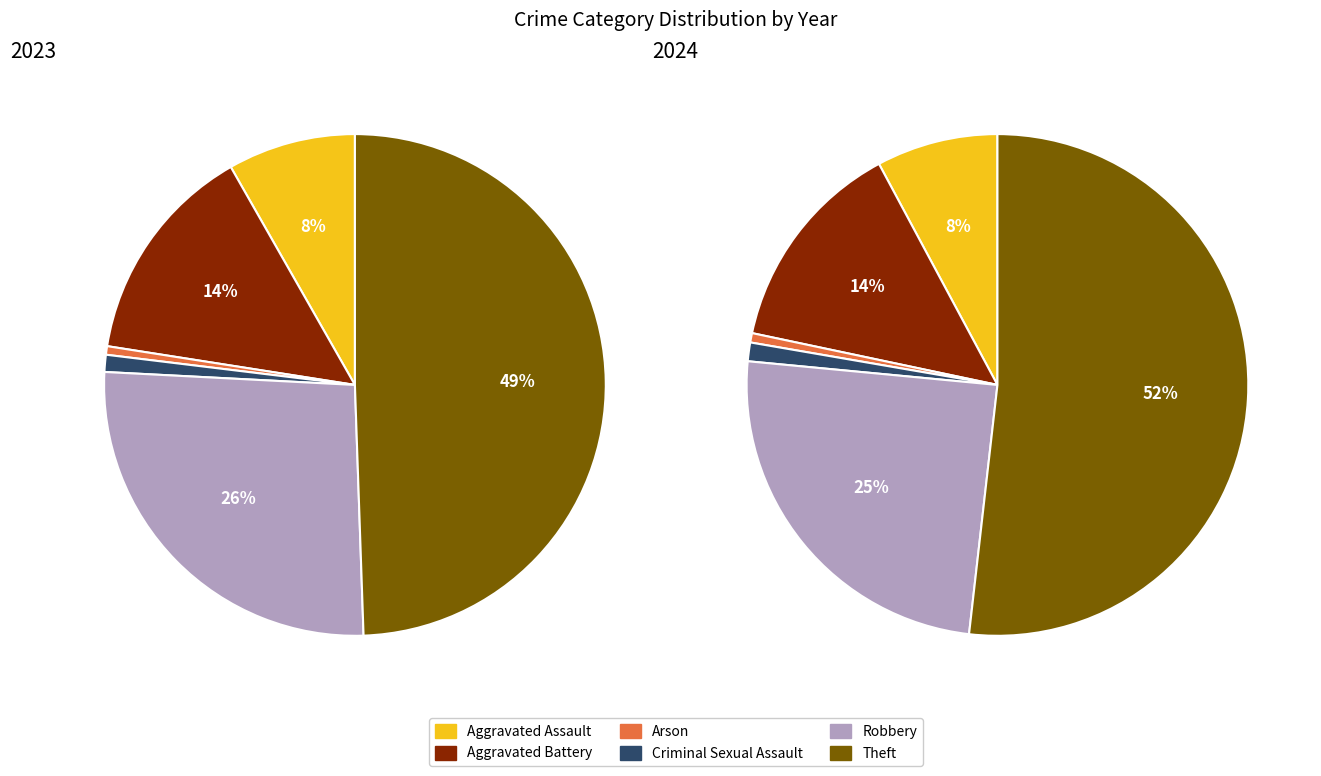

To the nearest percent, what is the difference between the values_2023 and 5 slice percentages?

41%